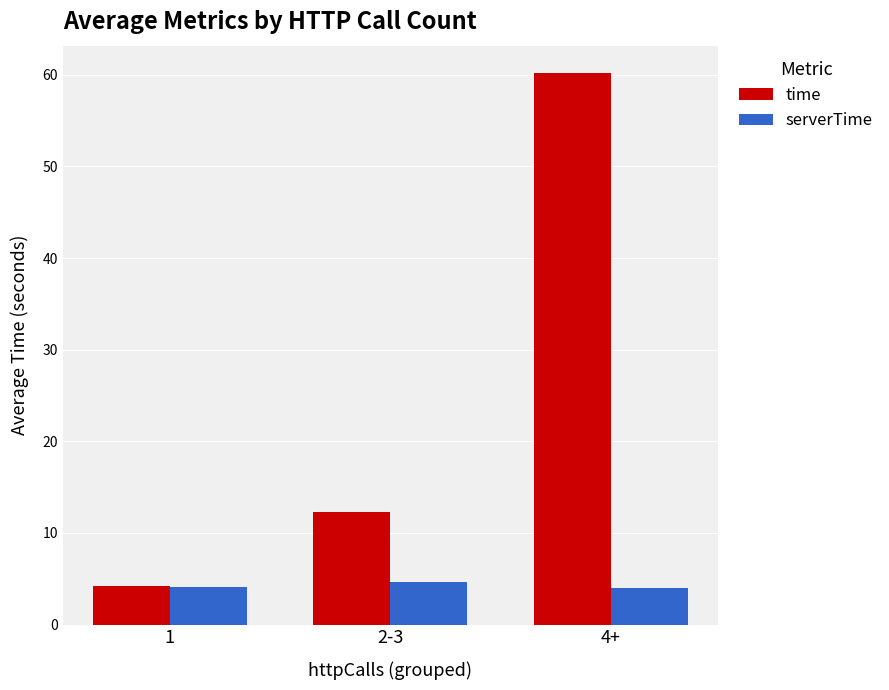

How many data points in serverTime are above 4?

2